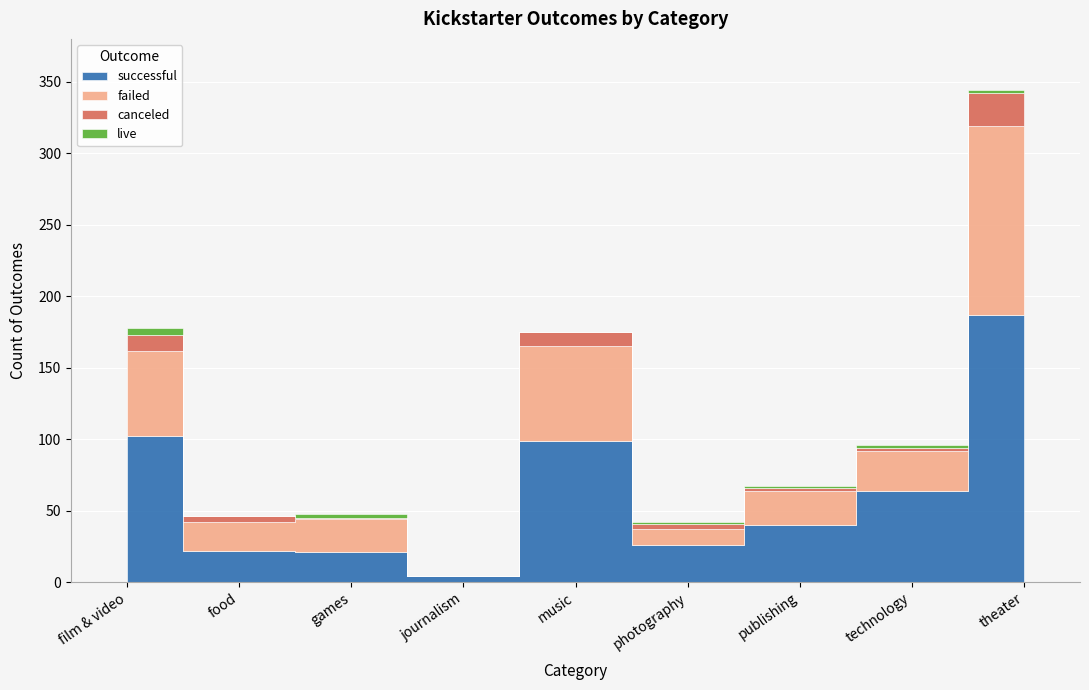

What is the difference between the canceled values at journalism and photography?

4